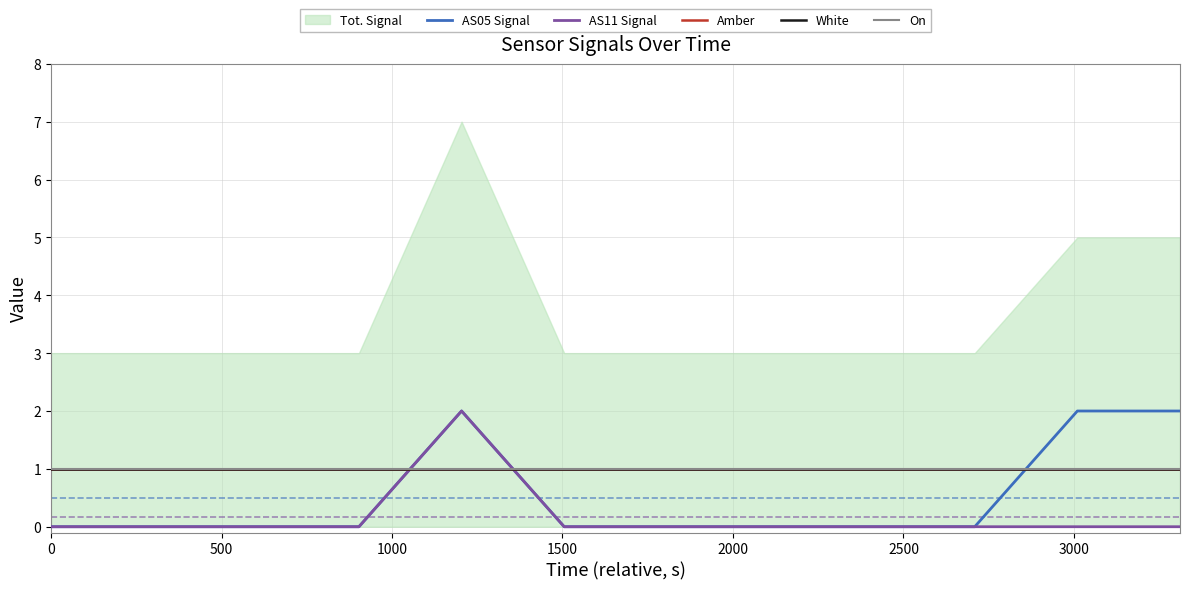

The Amber series shows 2 at 1000. True or false?

False